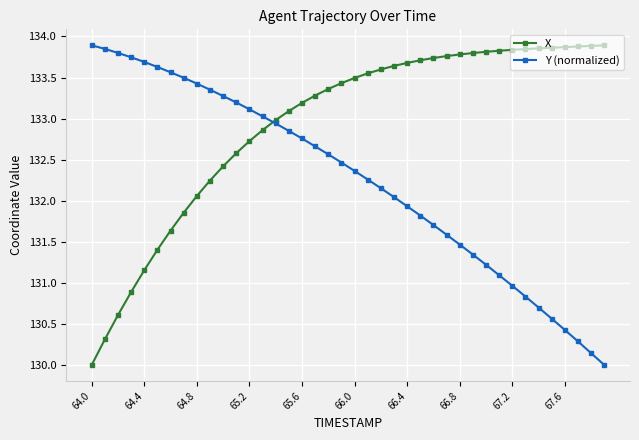

Rank the series by their average value, from lowest to highest.

Y (normalized), X